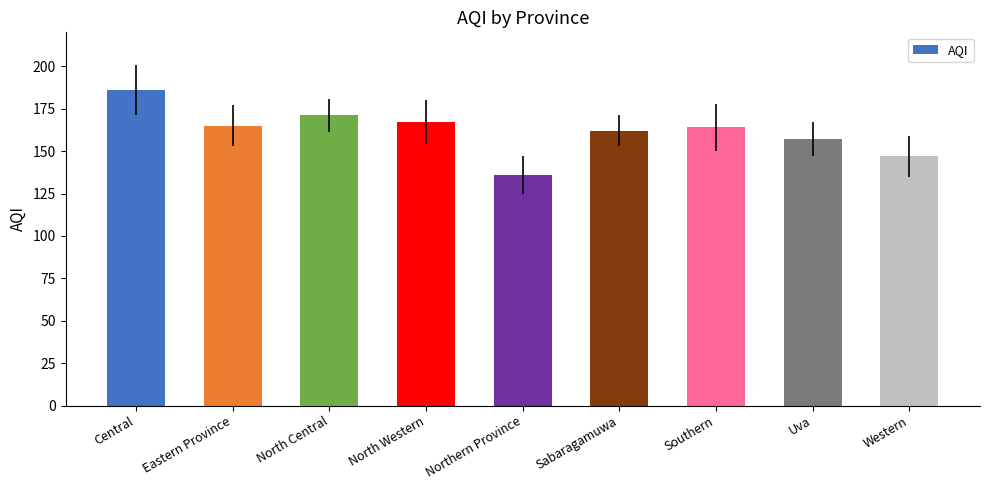

Is it true that the value at Southern is 164?

True